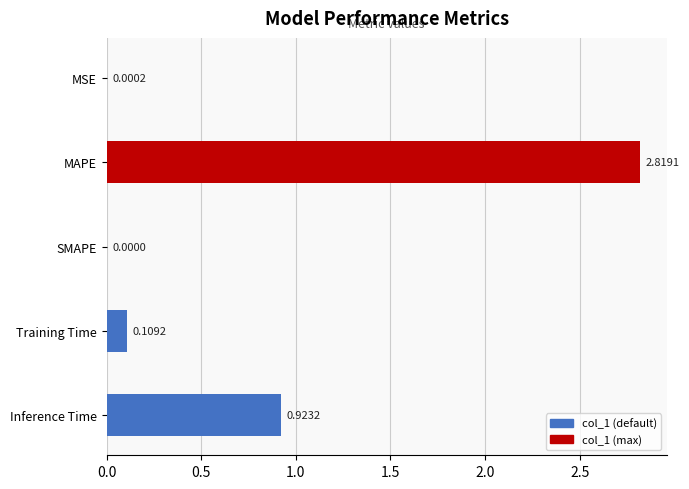

At which label is the value closest to 1?

Inference Time